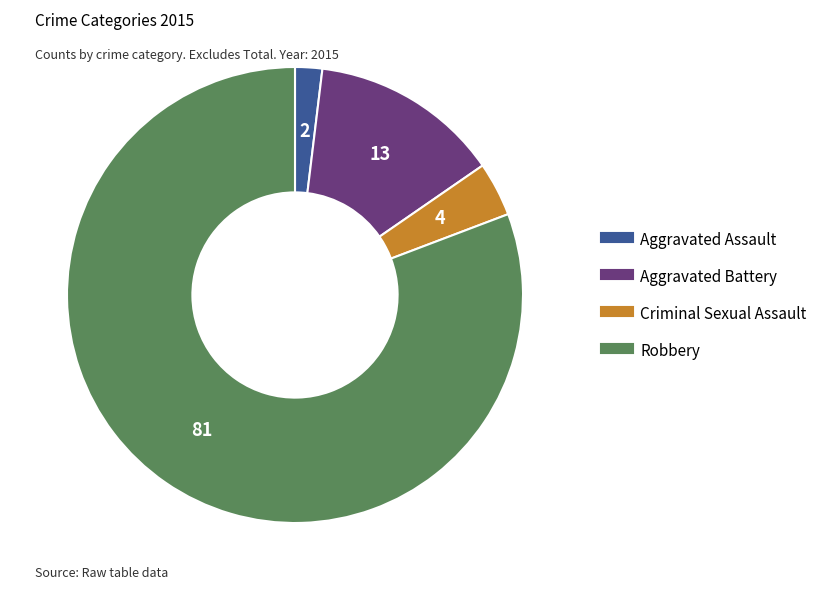

Count the number of slices in the pie.

4